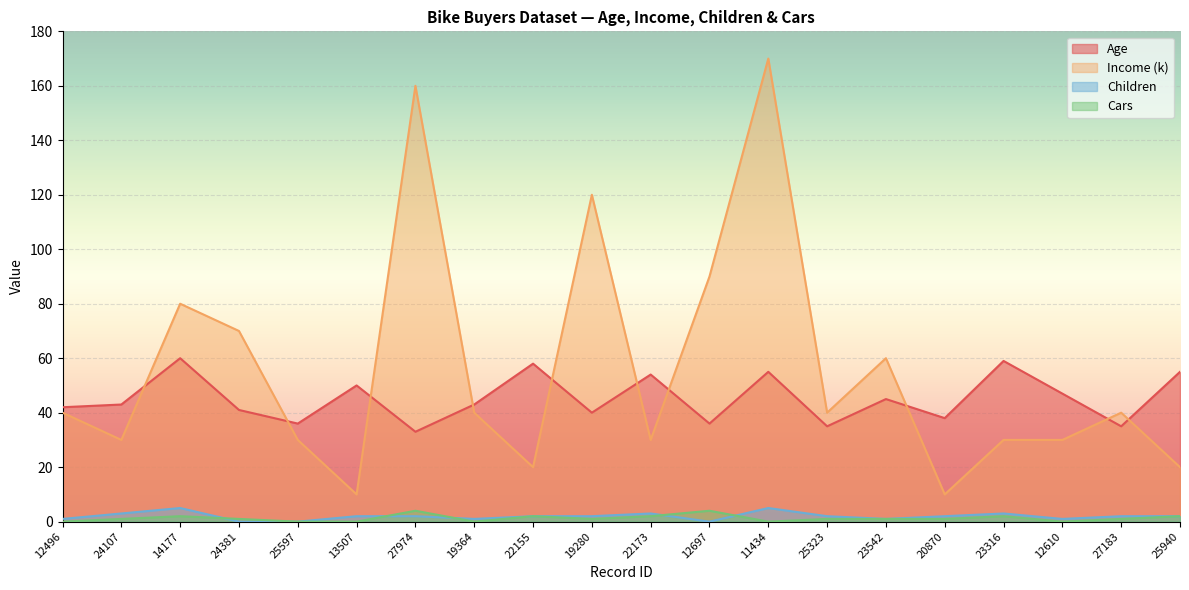

Rank the series by their maximum value, from lowest to highest.

Cars, Children, Age, Income (k)